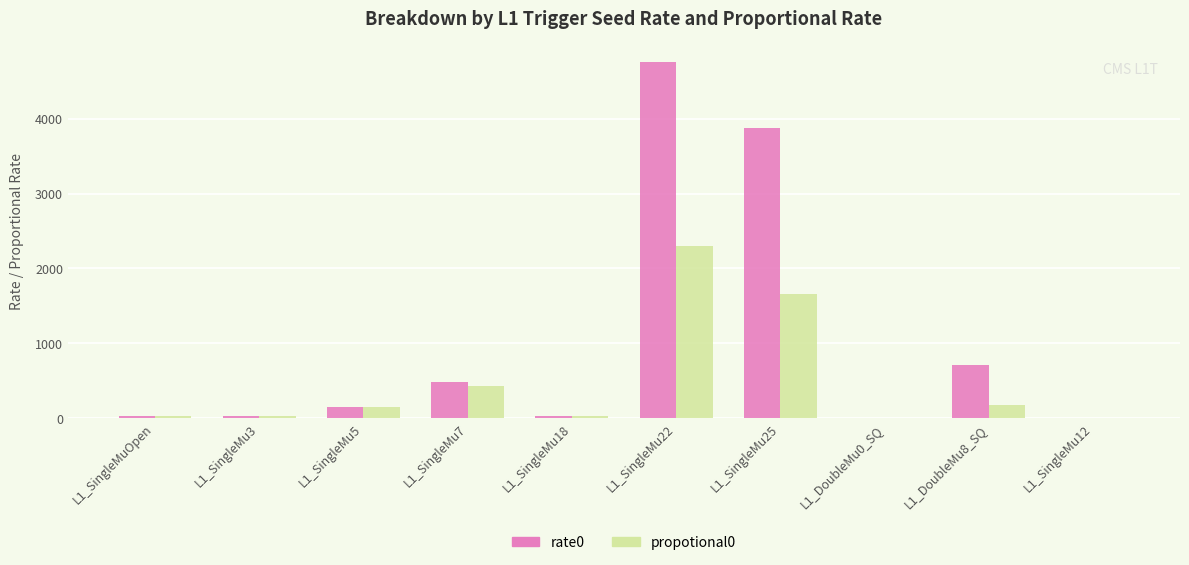

What is the sum of all rate0 values?

10065.7